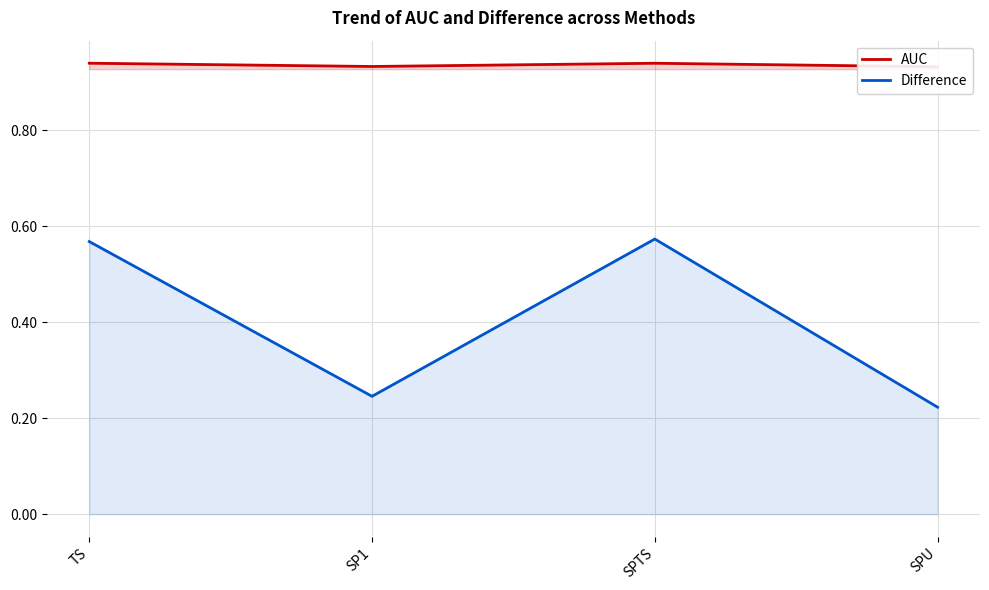

What is the difference between the maximum and minimum values in the Difference series?

0.4